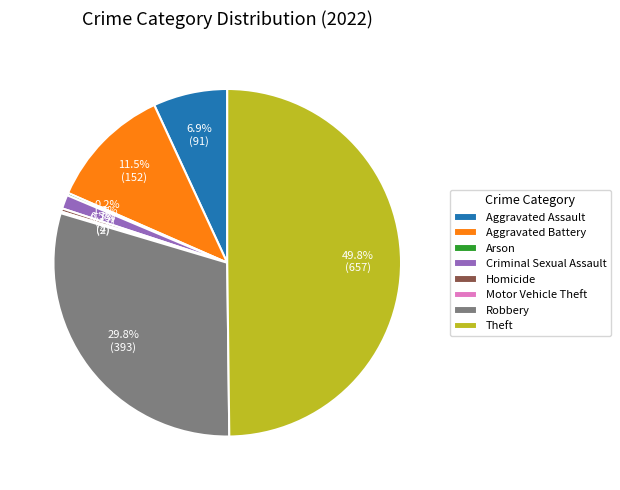

How much of the chart is everything except Aggravated Assault?

93.1%